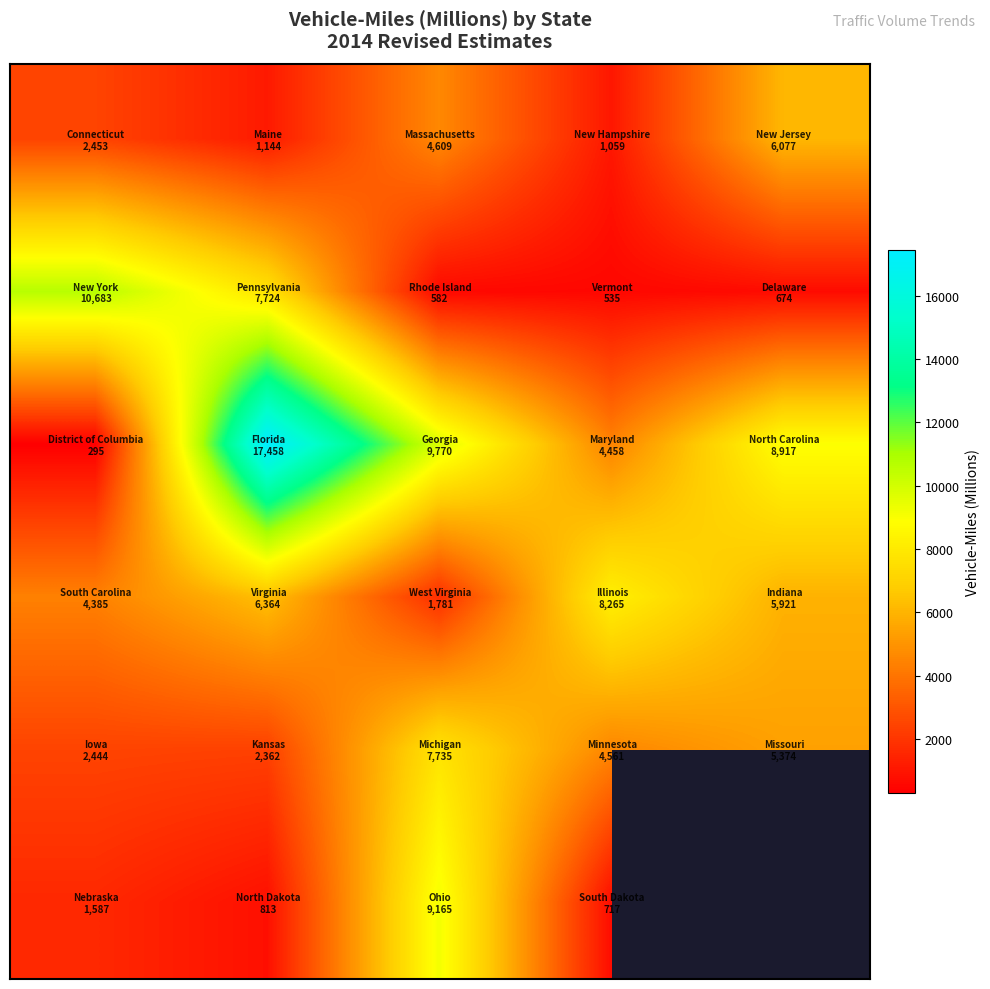

Between 2 and 0, which is larger?

2